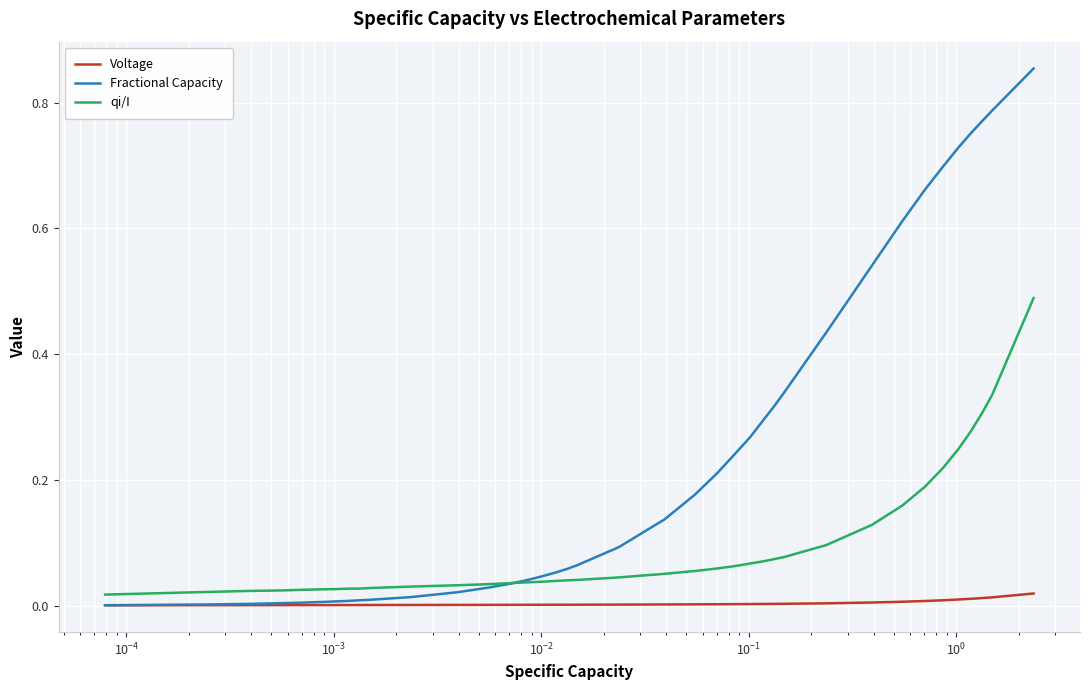

How many lines are shown in the chart?

3